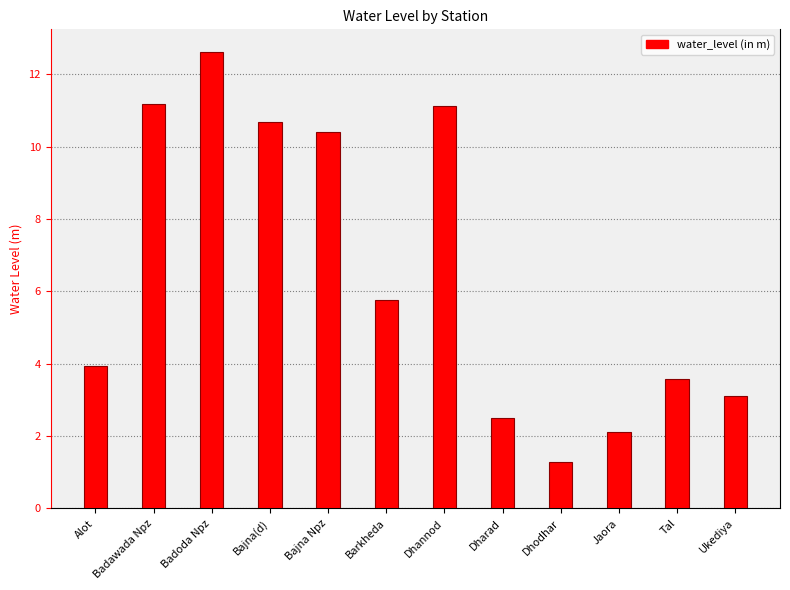

What is the approximate value at Barkheda?

5.8